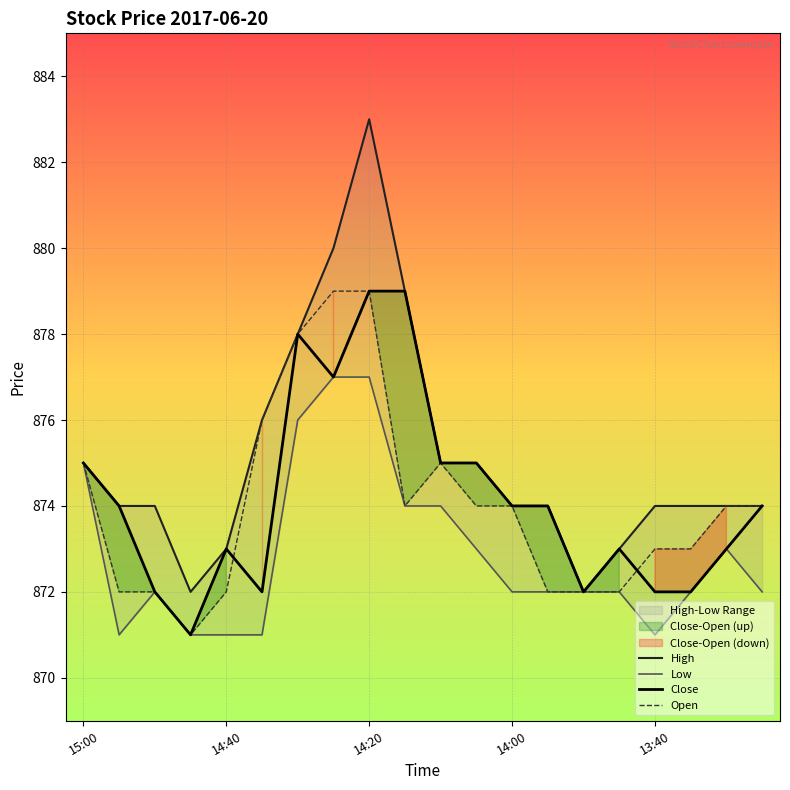

Is it true that Open equals 1368 at 14:00?

False